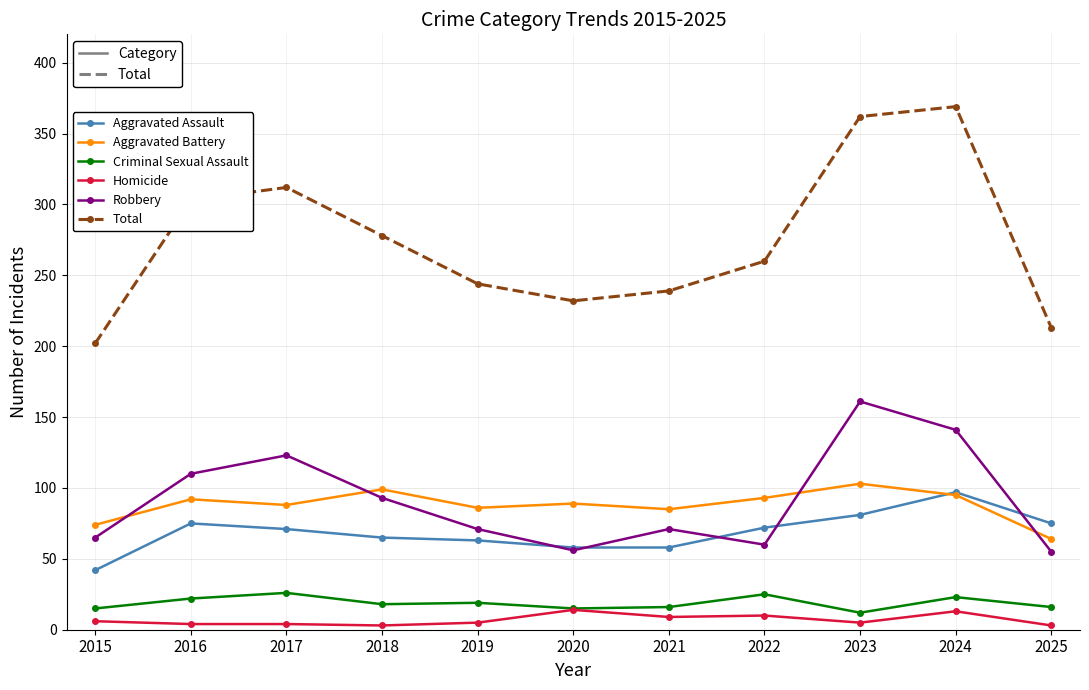

Which series has the largest range (max minus min)?

Total